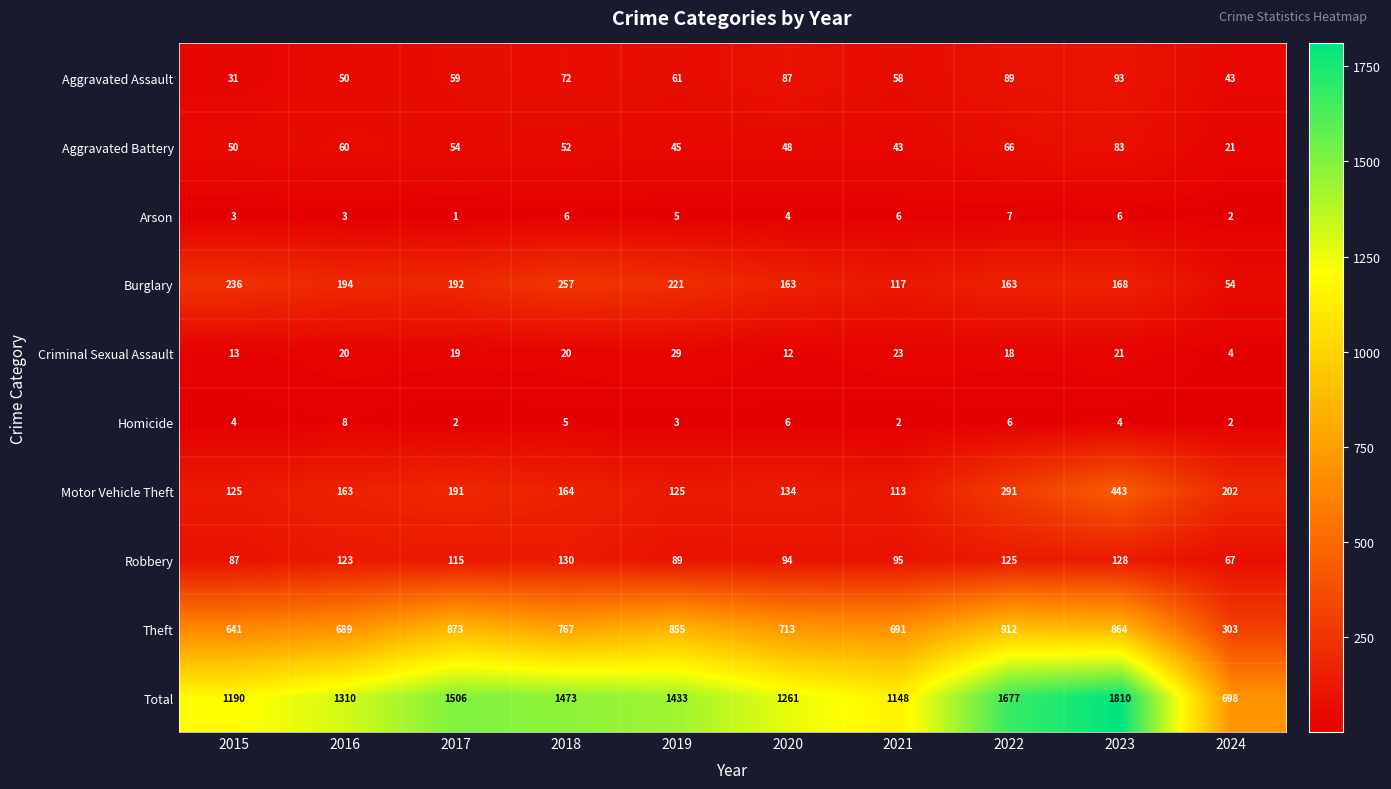

Which series changed the most between 2017 and 2024?

Total